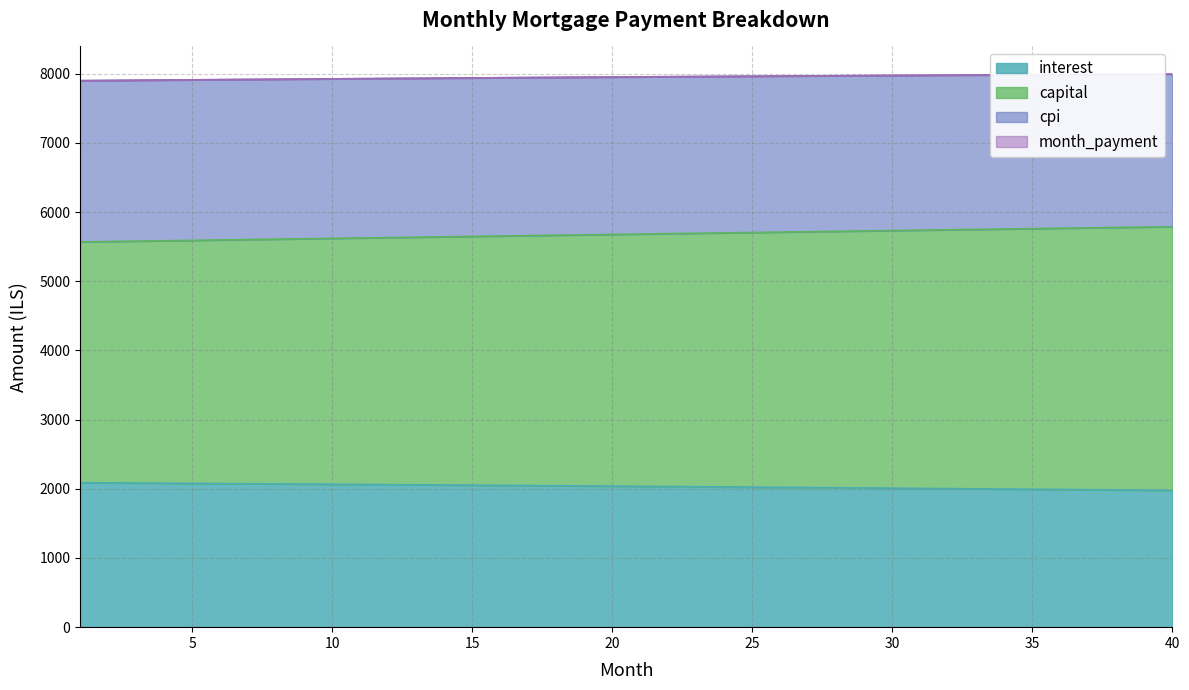

What is the maximum value shown in the chart?

7994.3